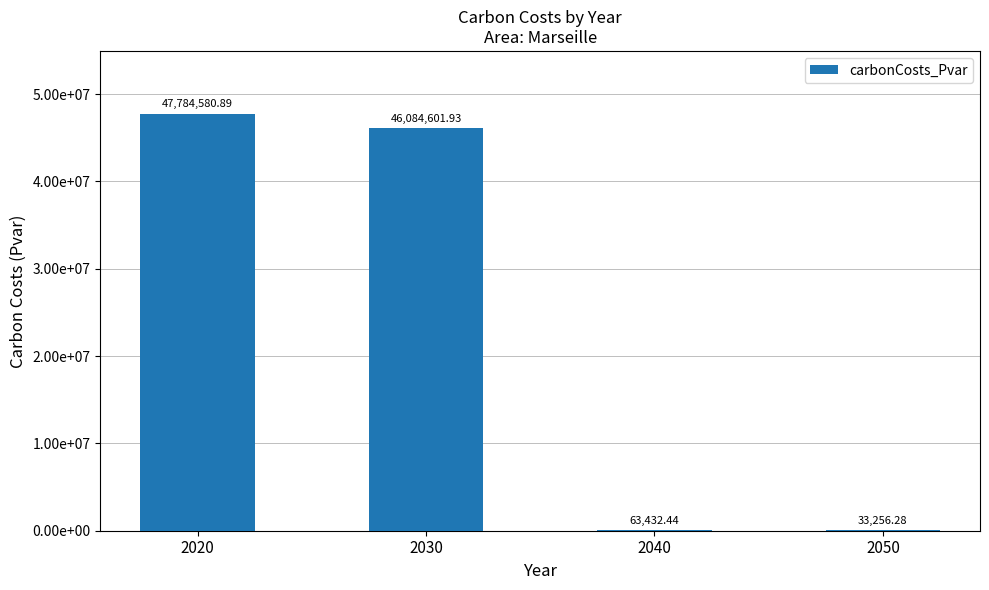

The chart shows a value of 33256.3 at 2050. True or false?

True